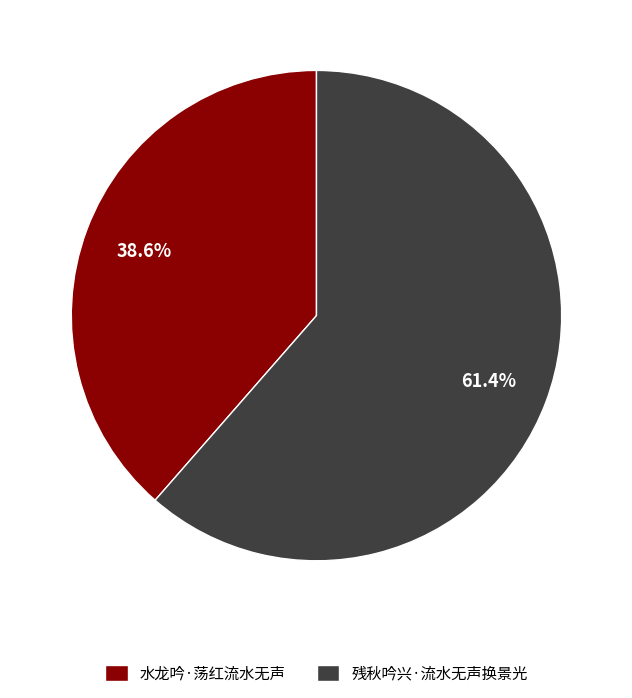

To the nearest percent, what portion does 残秋吟兴·流水无声换景光 represent?

61%